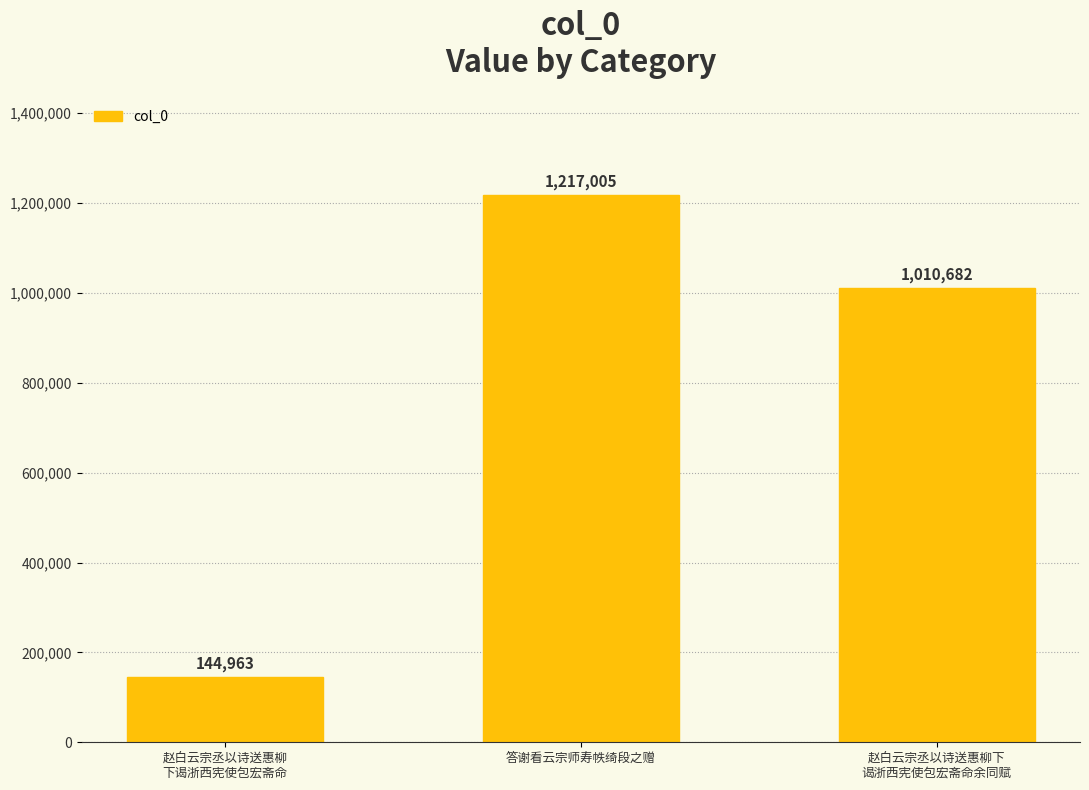

What is the label of the 2nd bar from the left?

答谢看云宗师寿帙绮段之赠